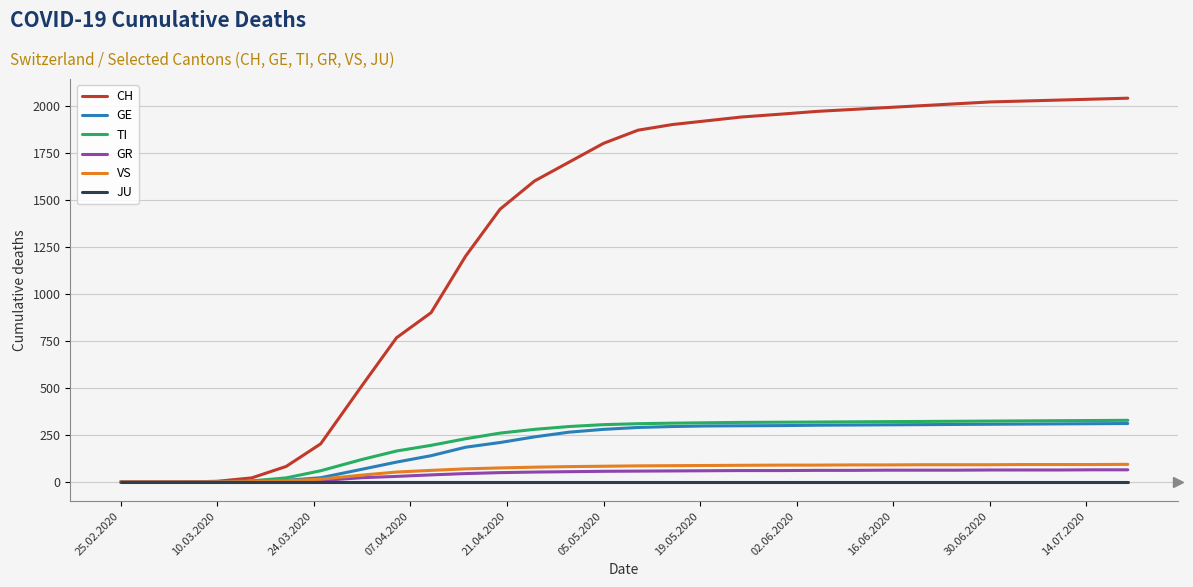

Which series has the largest range (max minus min)?

CH